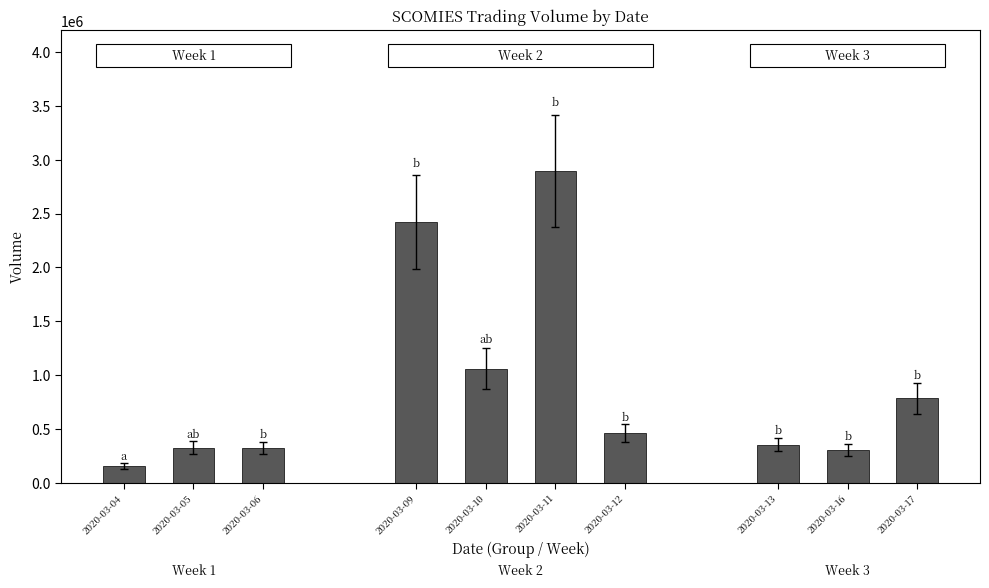

At which label does vol first exceed 460700?

2020-03-09